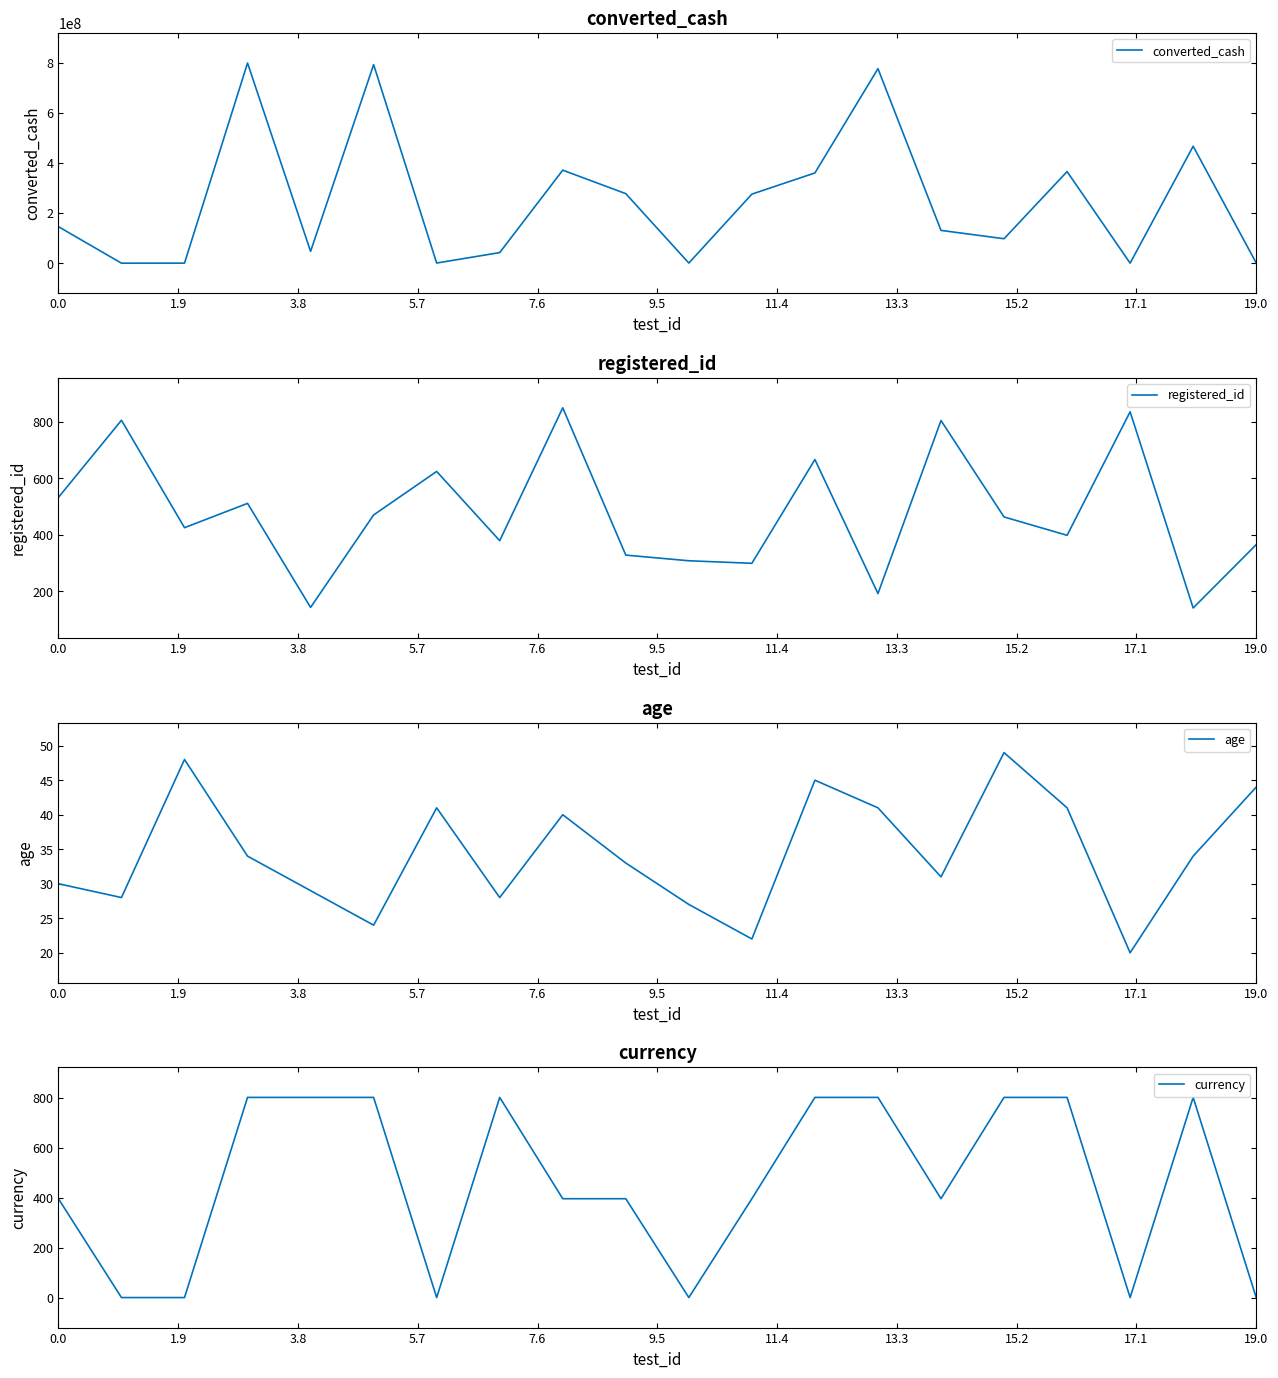

In converted_cash, how many points are lower than both neighbors (excluding endpoints)?

6